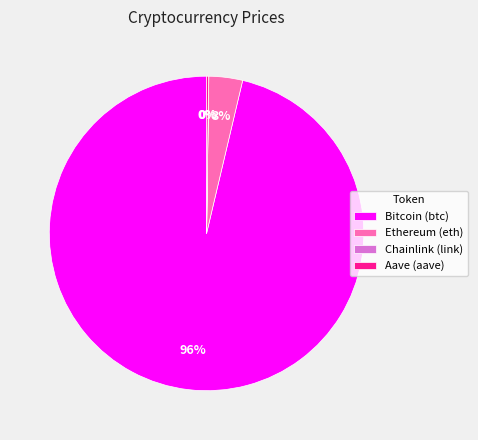

Which has a higher value, Ethereum (eth) or Bitcoin (btc)?

Bitcoin (btc)